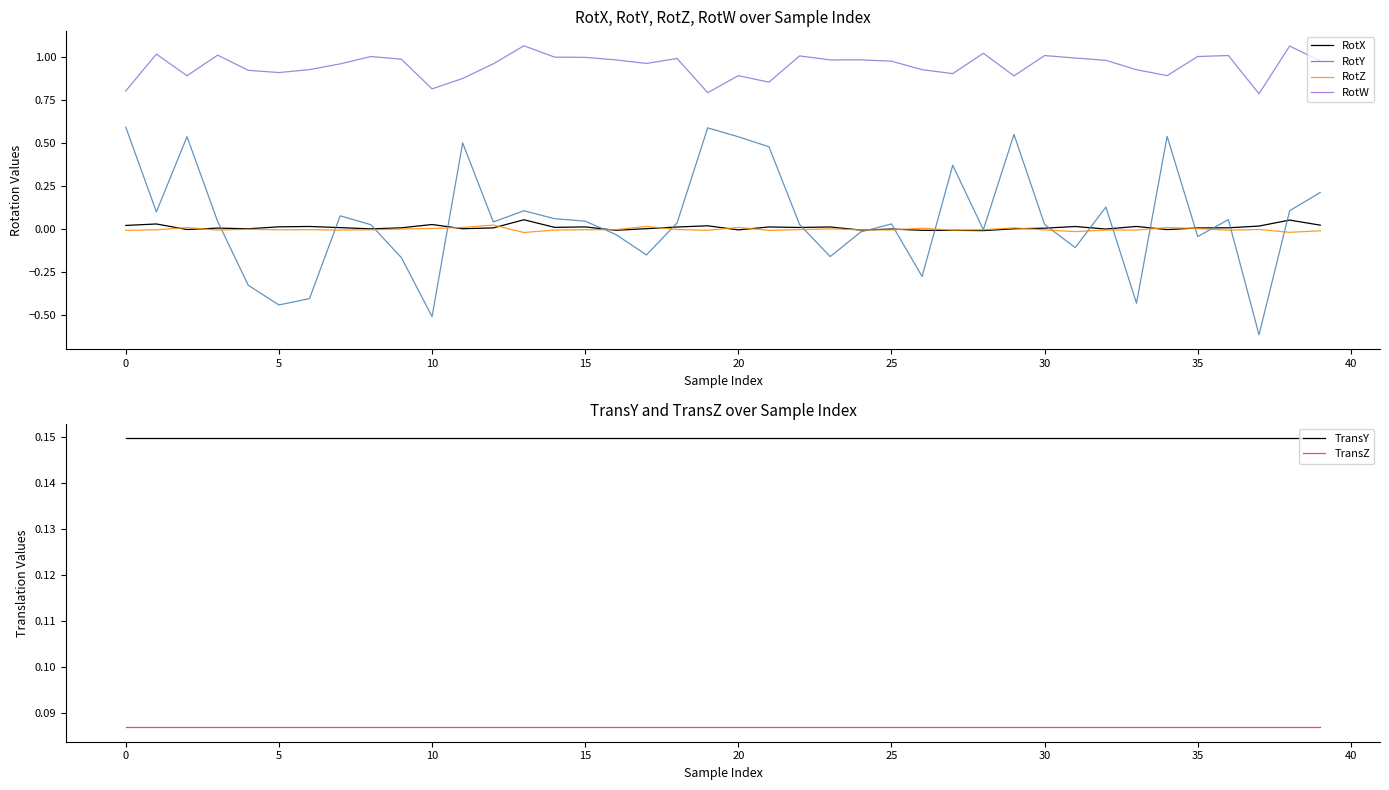

Rank the series by their maximum value, from lowest to highest.

RotZ, RotX, TransZ, TransY, RotY, RotW